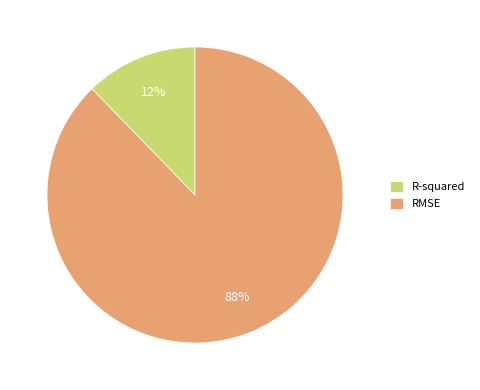

Combined, do R-squared and RMSE account for over 50%?

Yes